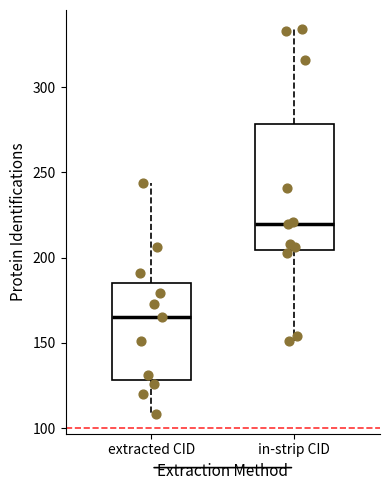

Reading left to right, transcribe this box plot: for each box, give where its median line is, the range the box spans, and where its two whiskers end, as read against the y-axis. The values are not printed on the chart, so give them approximately, as read against the axis.

extracted CID: median 165, box 130 to 185, whiskers 110 to 245
in-strip CID: median 220, box 205 to 280, whiskers 150 to 335